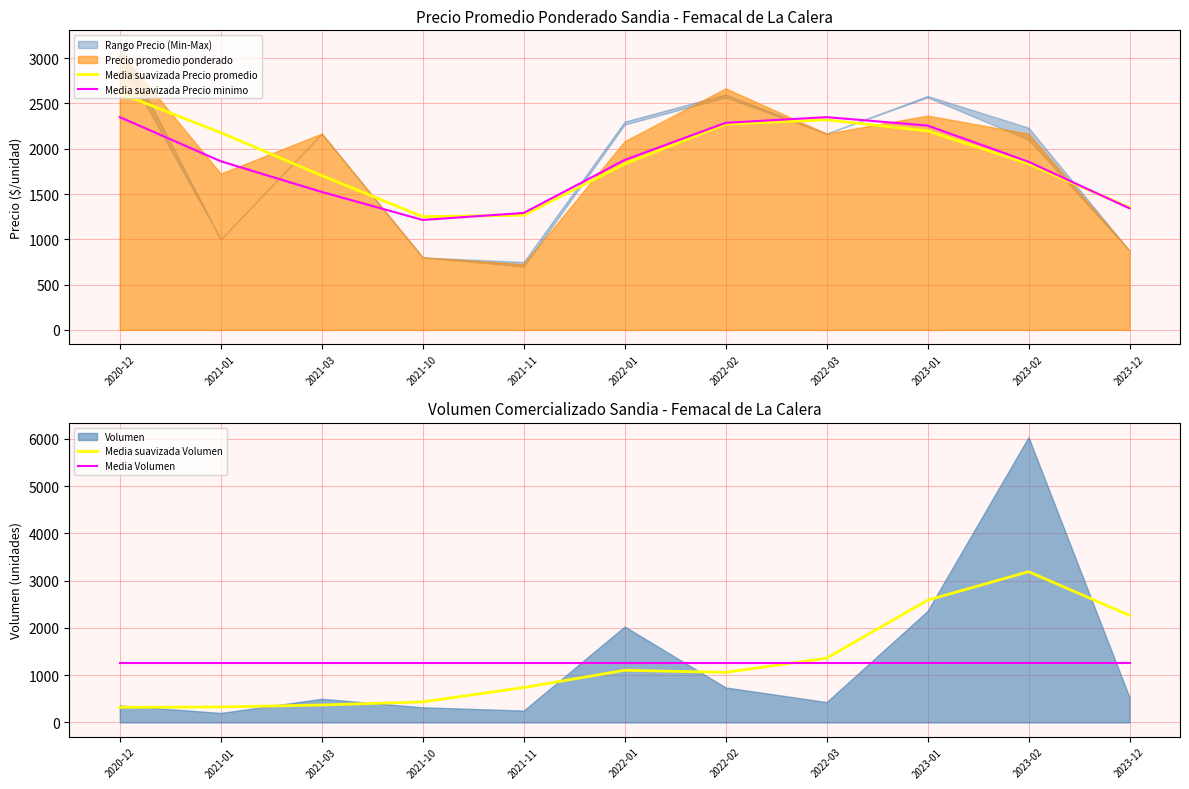

Which has a higher value, 2023-01 or 2020-12?

2020-12